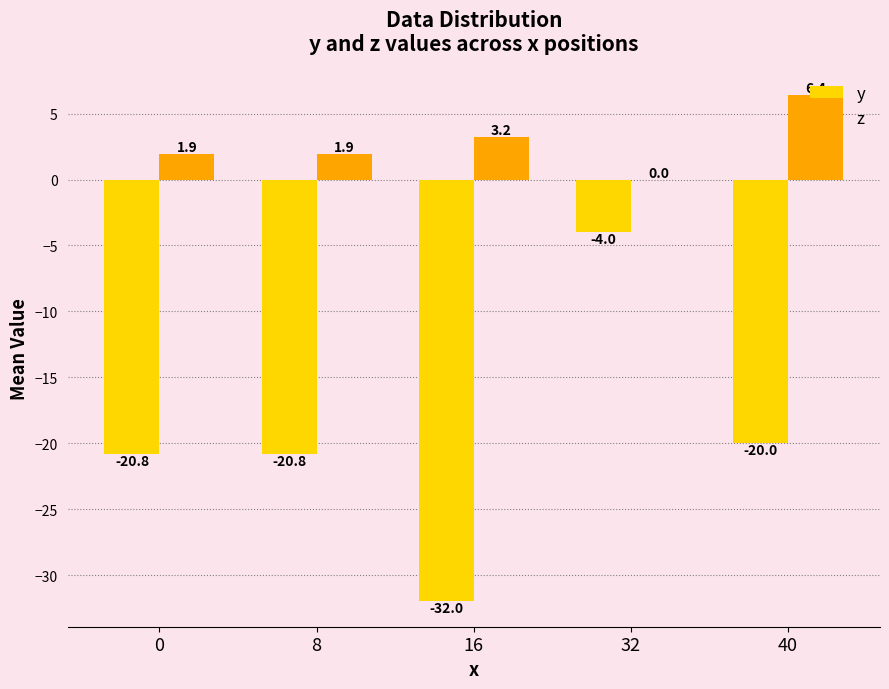

Is it true that z equals 1.9 at 0?

True